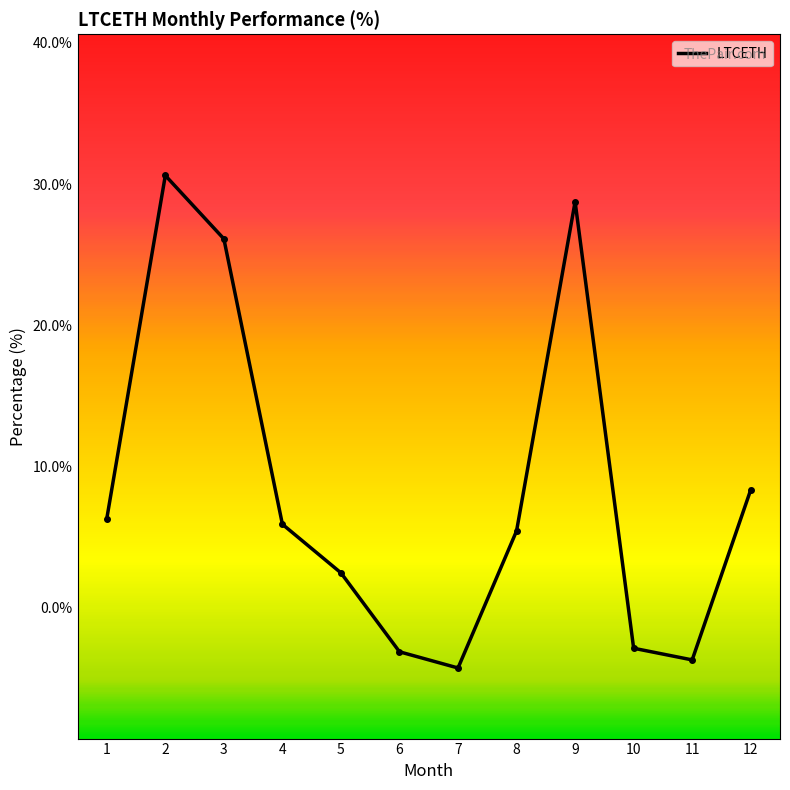

What is the smallest value displayed?

-4.3